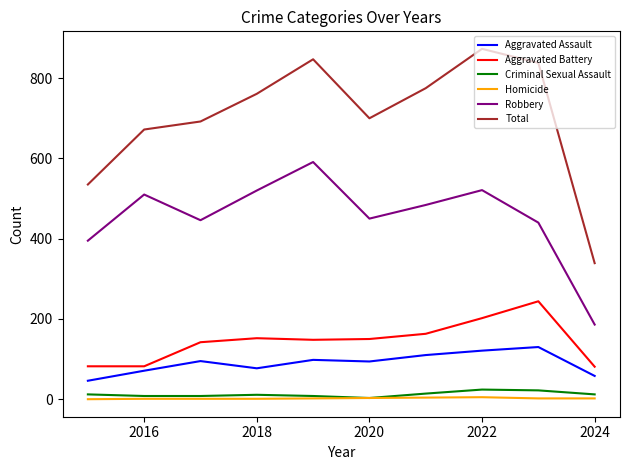

What is the difference between the maximum and second lowest values in the Robbery series?

196